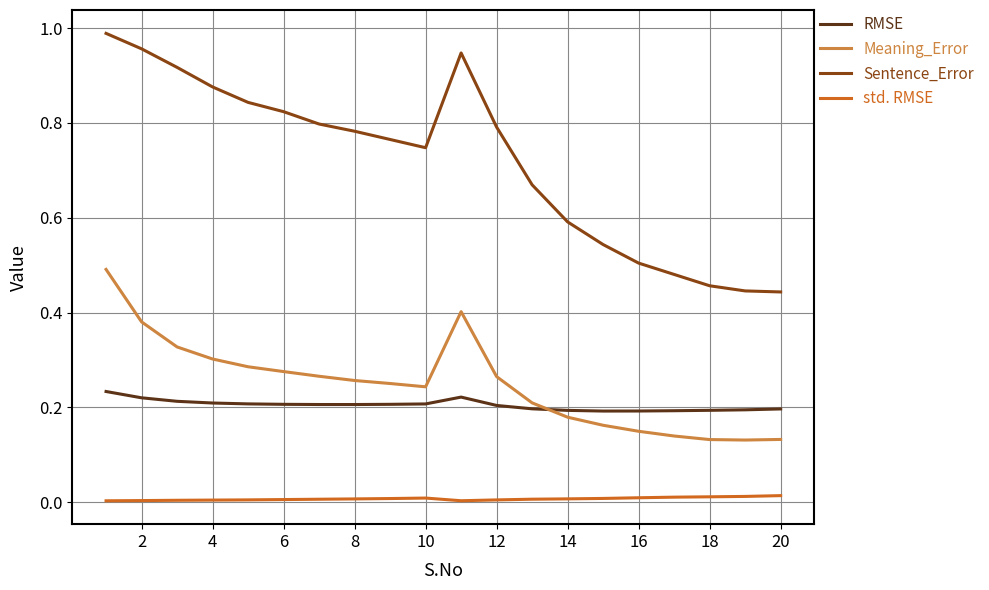

Which series has the widest spread of values?

Sentence_Error